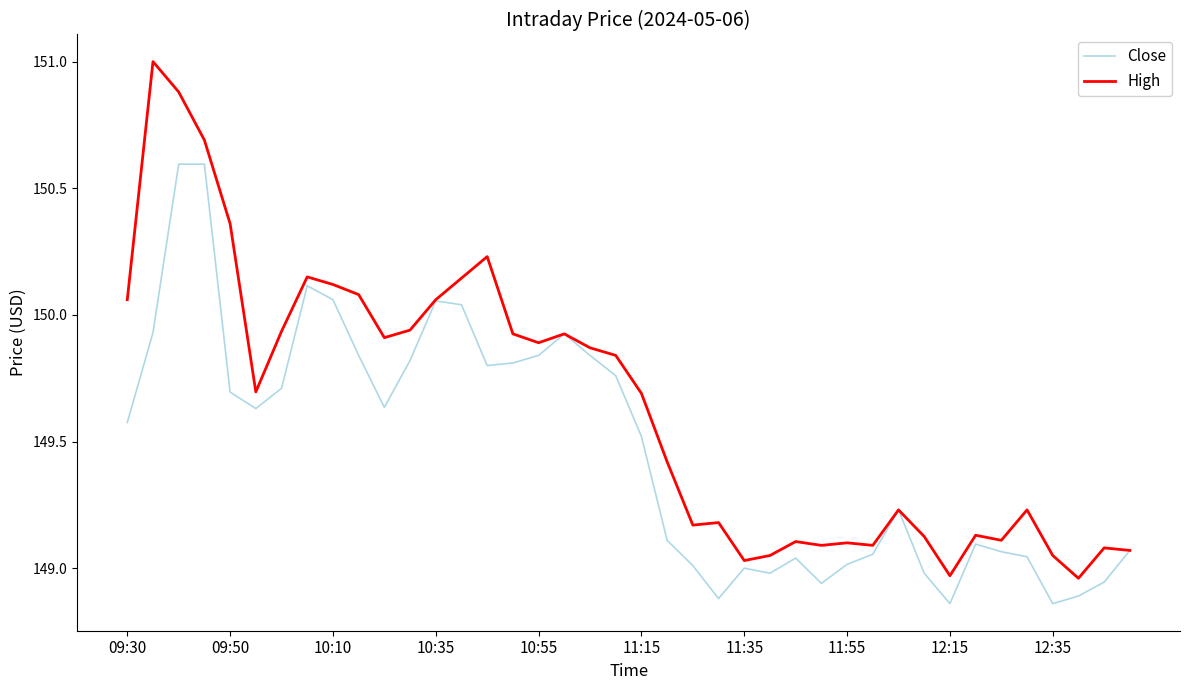

Which series has the largest range (max minus min)?

High